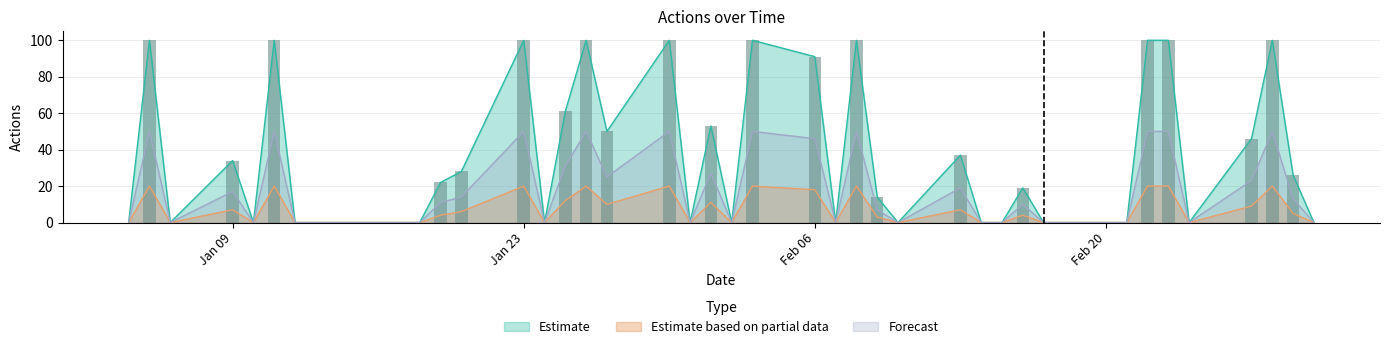

Which label corresponds to the largest value in the chart?

2023-01-05